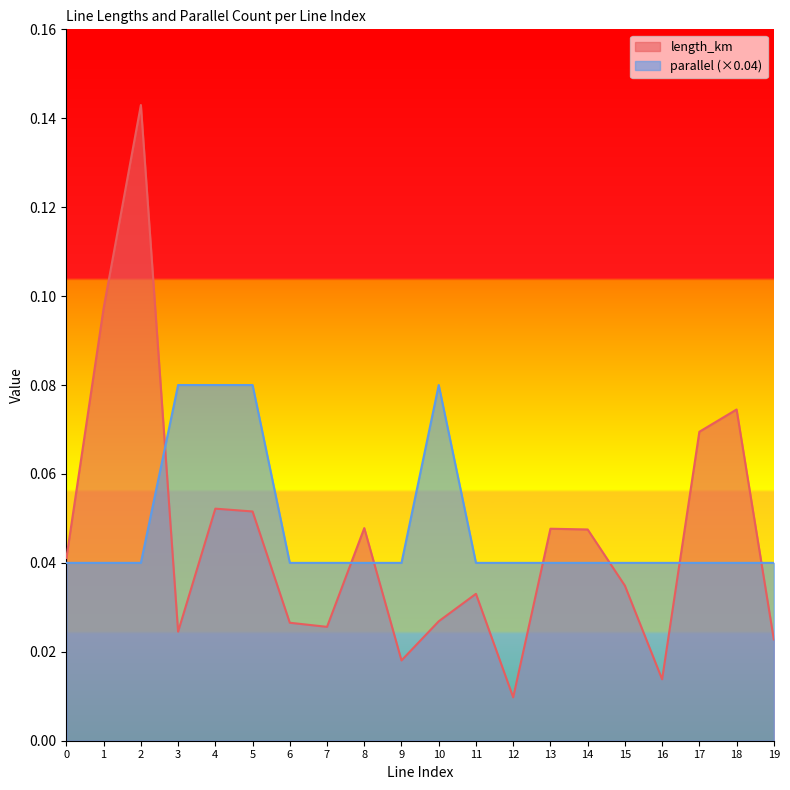

Where is the first local maximum for length_km?

2